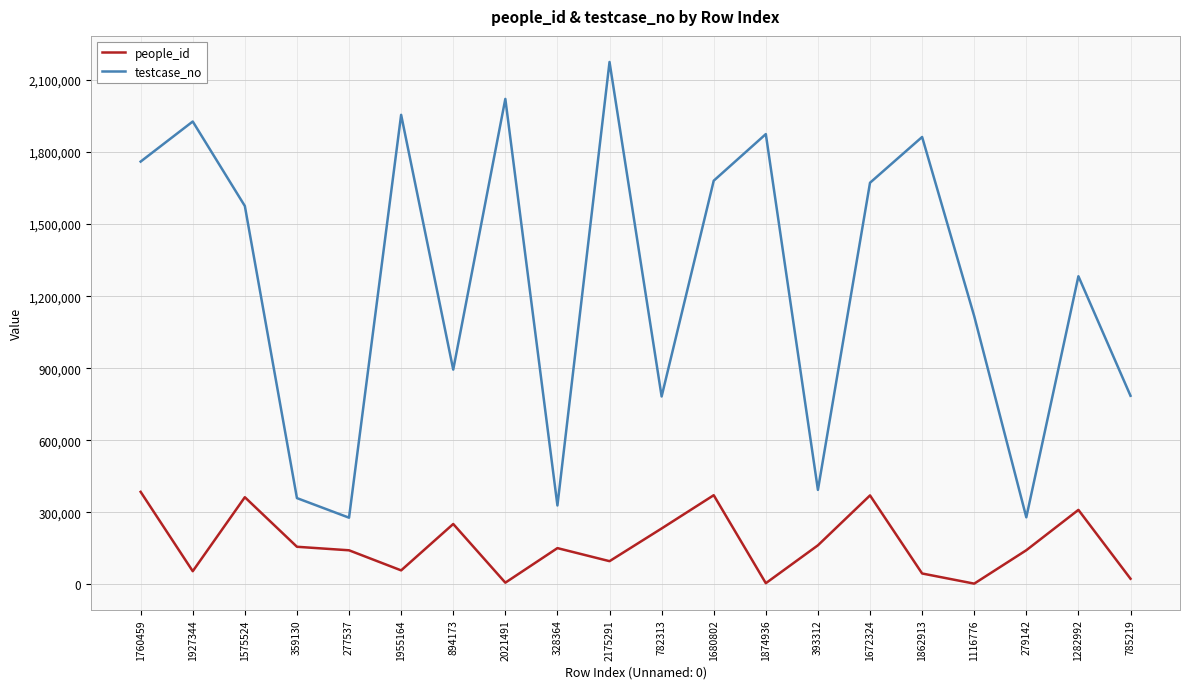

Rank the series by their maximum value, from lowest to highest.

people_id, testcase_no